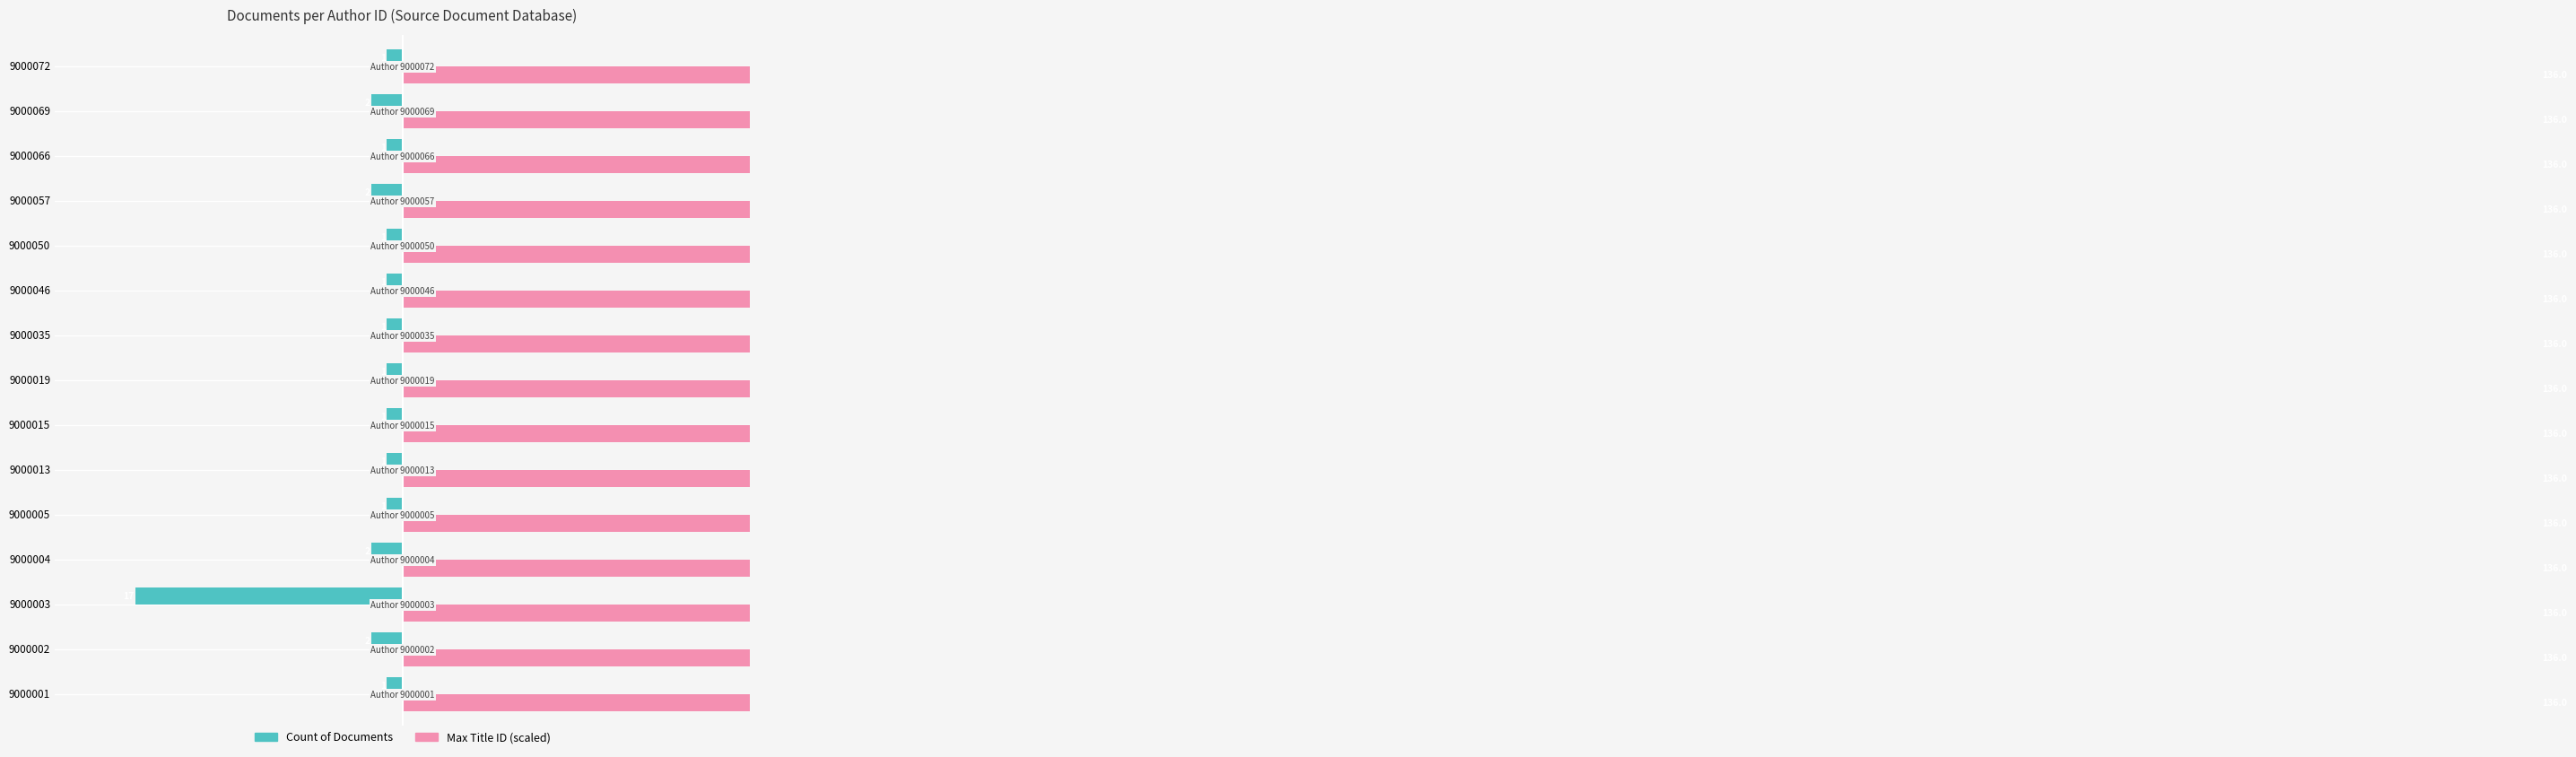

Rank the series at 9000019 from highest to lowest value.

Max Title ID (scaled), Count of Documents